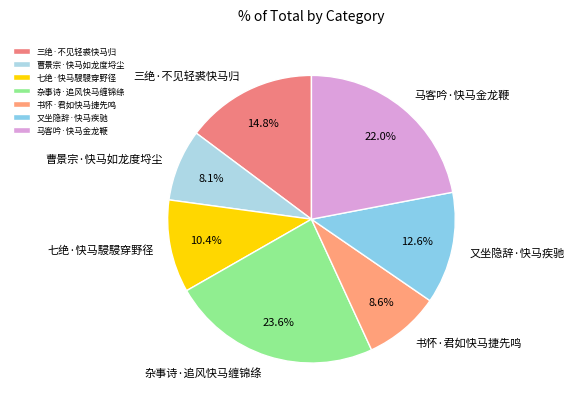

Is 曹景宗·快马如龙度埒尘 the majority of the pie?

No